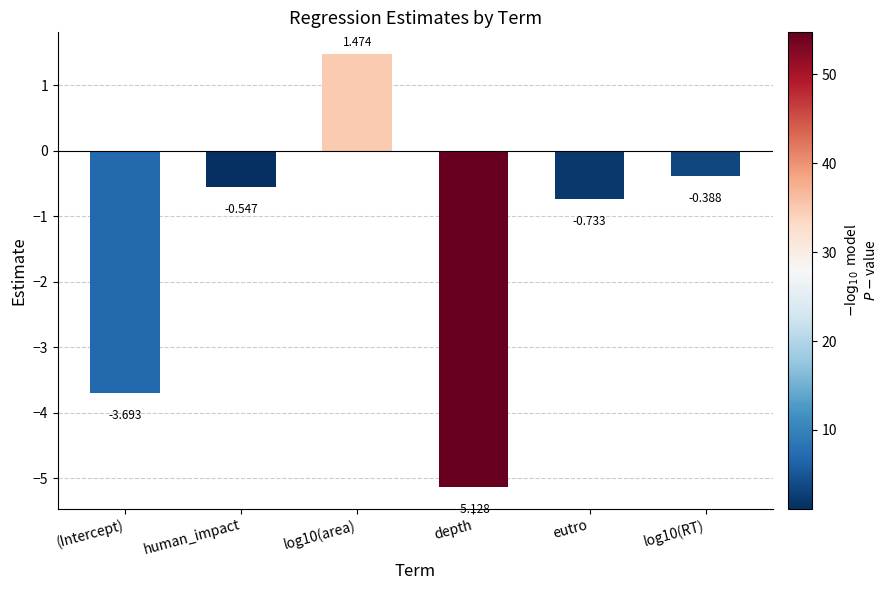

How many bars are there in total?

6